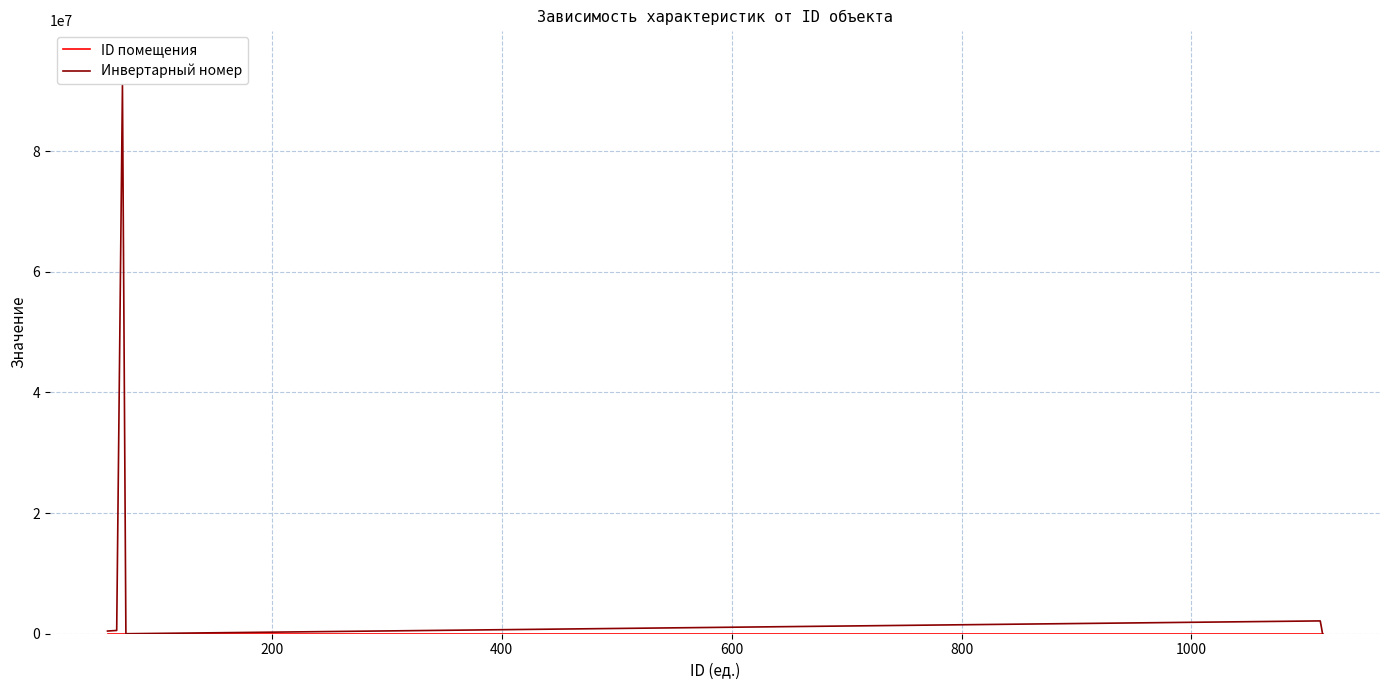

What is the maximum value shown in the chart?

90909090